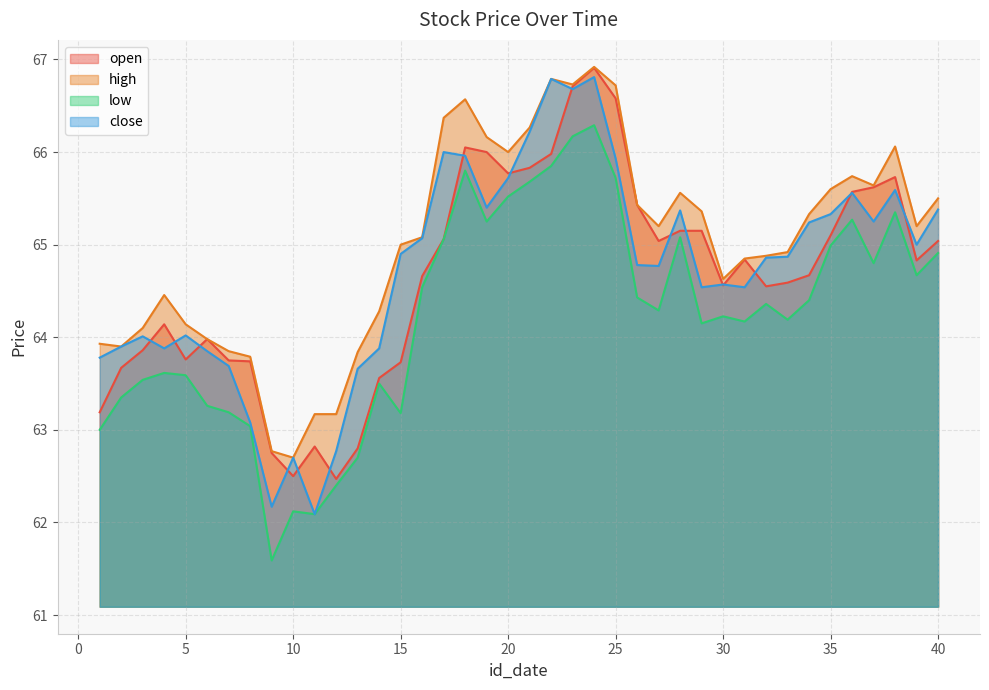

At 16, list the series in order from largest to smallest.

high, close, open, low